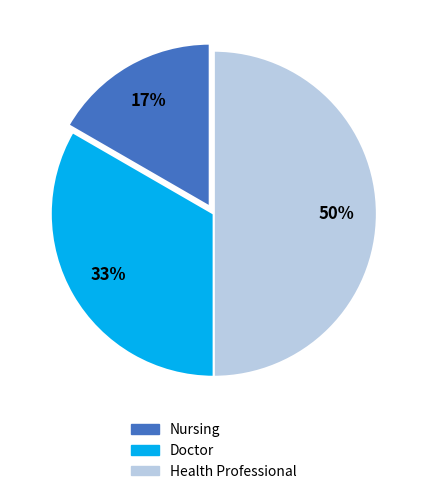

What is the smallest slice in the pie chart?

Nursing